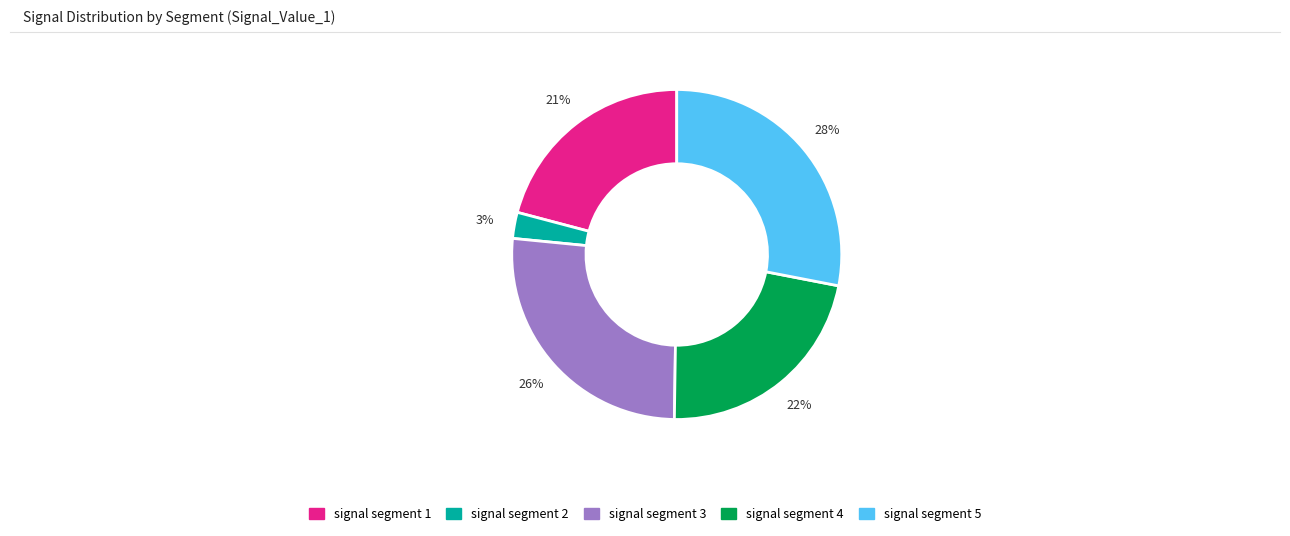

To the nearest percent, what percentage of the pie is signal segment 3?

26%